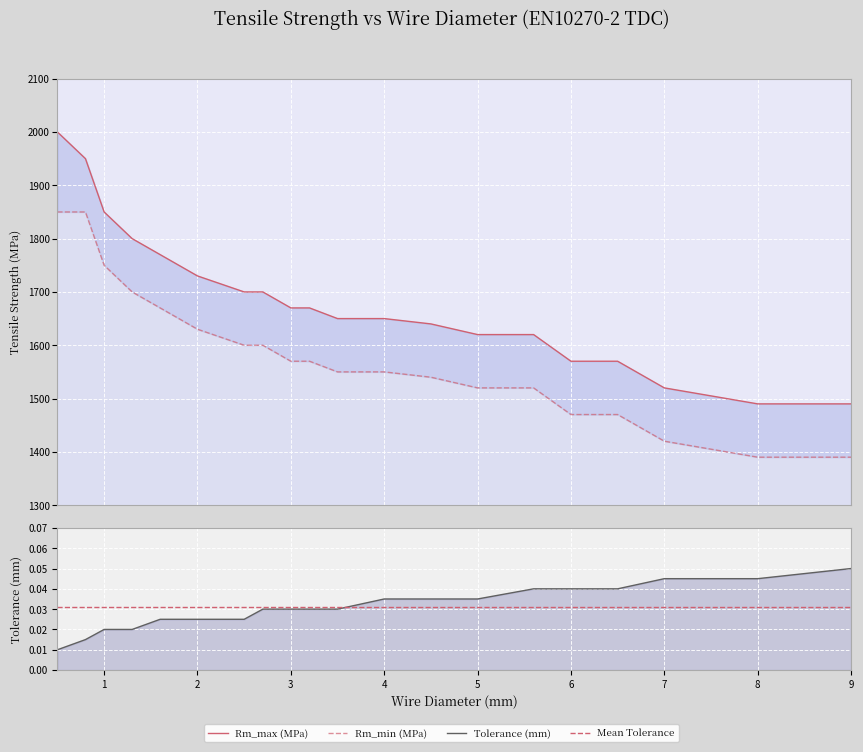

Rank the categories by Rm_min (MPa) value from highest to lowest.

0, 1, 2, 3, 4, 5, 6, 7, 8, 9, 10, 11, 12, 13, 14, 15, 16, 17, 18, 19